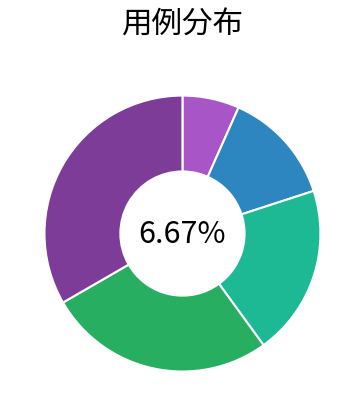

The 按部门查询 slice represents 1% of the pie. True or false?

False